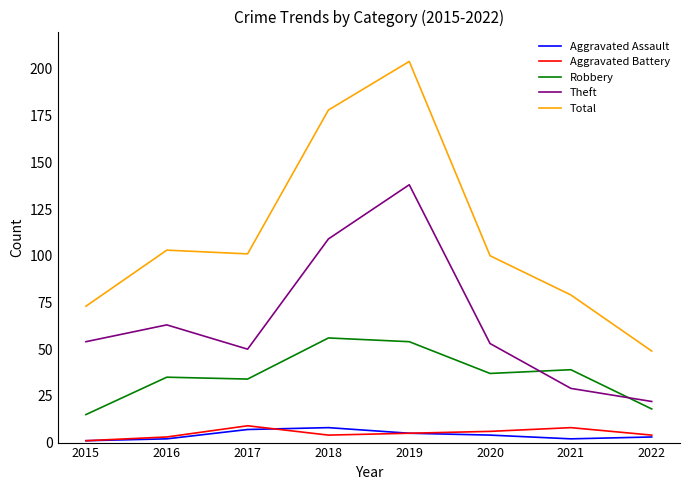

How many lines are shown in the chart?

5